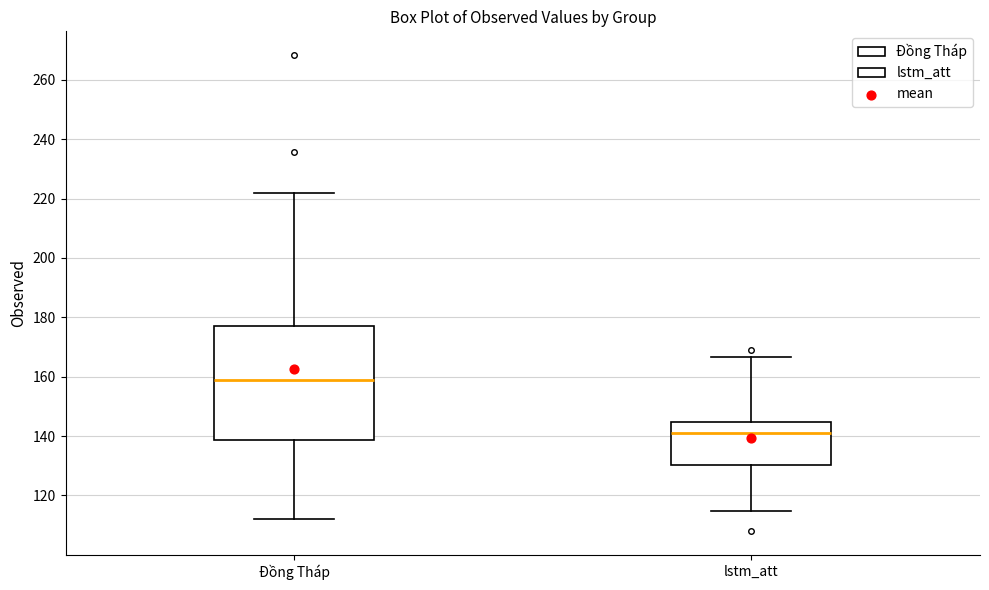

Which box has the highest median line?

Đồng Tháp